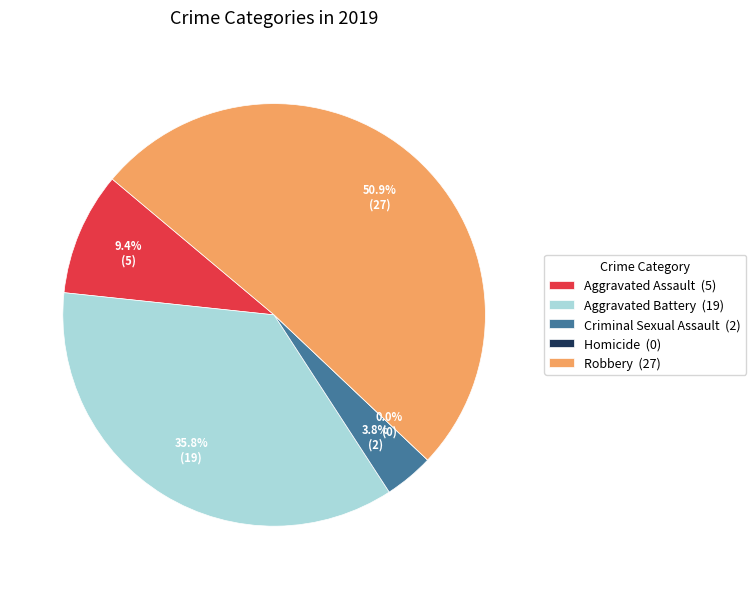

Which category has the biggest portion of the pie?

Robbery